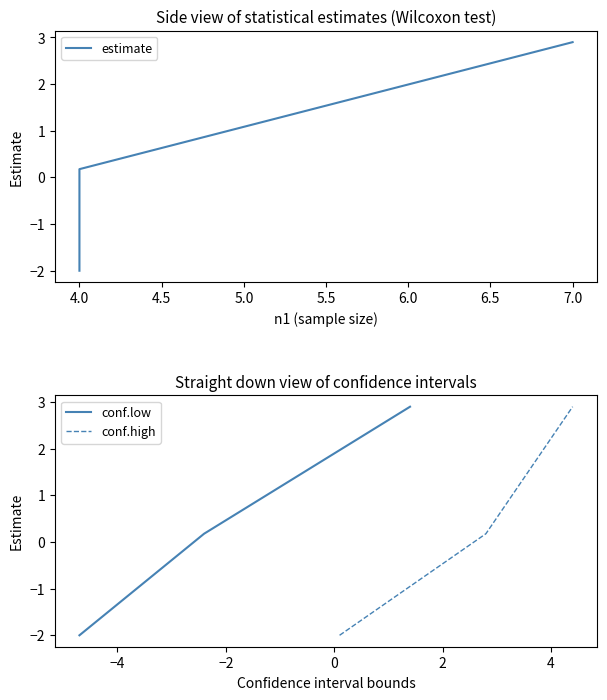

What is the minimum value for conf.low?

-2.0